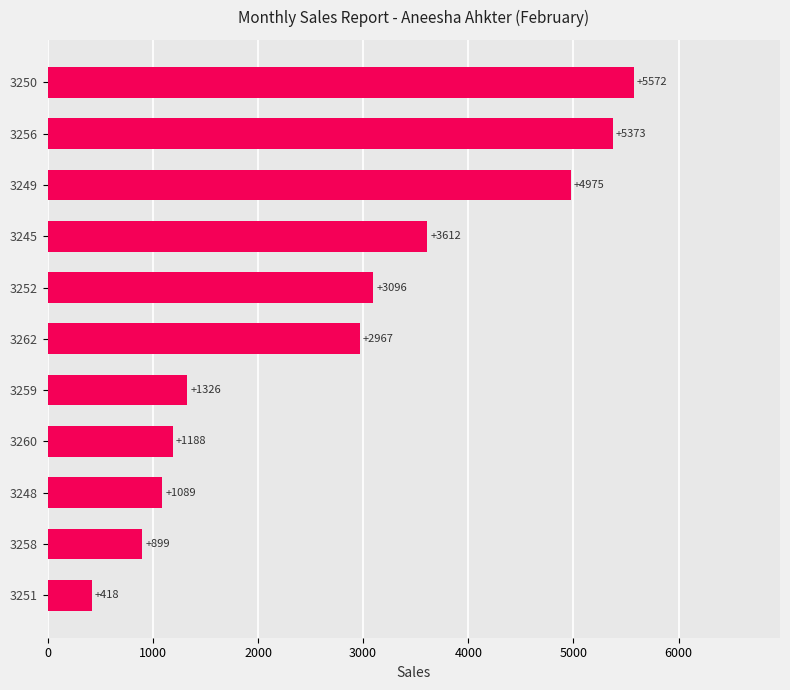

What is the average value?

2774